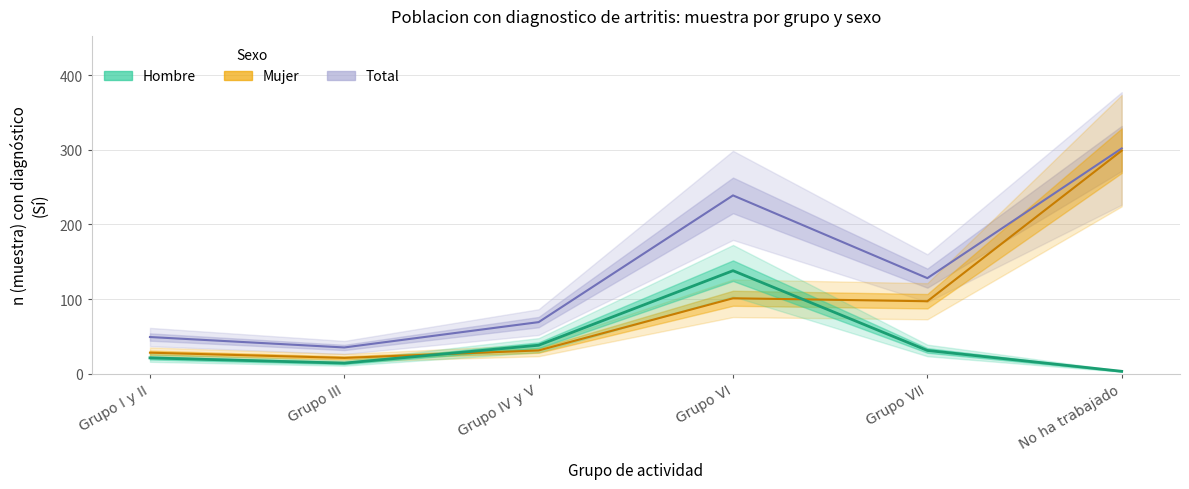

Which series has the largest total across all categories?

Total (n muestra, Si)